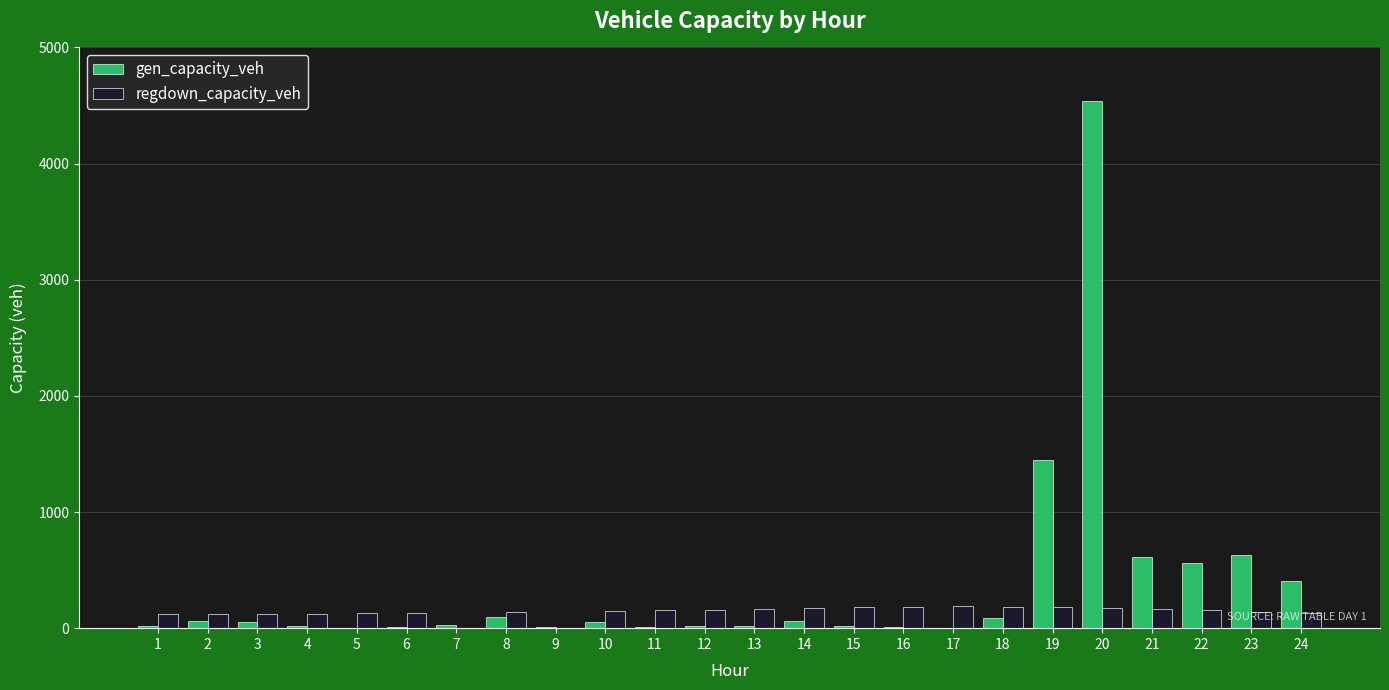

At which label is gen_capacity_veh closest to 2270?

19